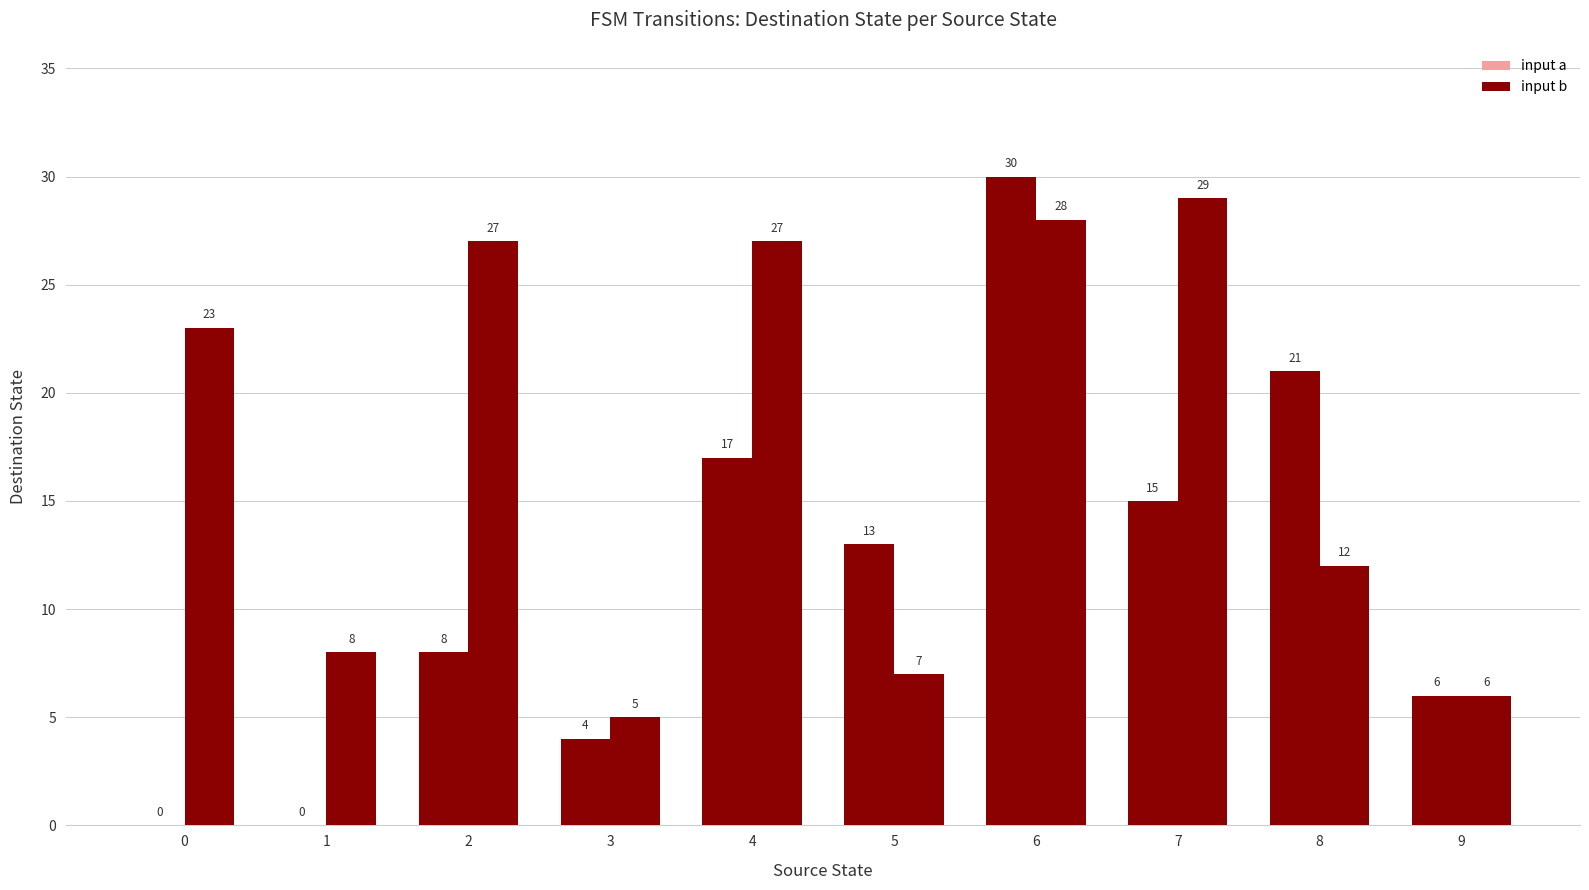

At which label does input a first exceed 13?

4